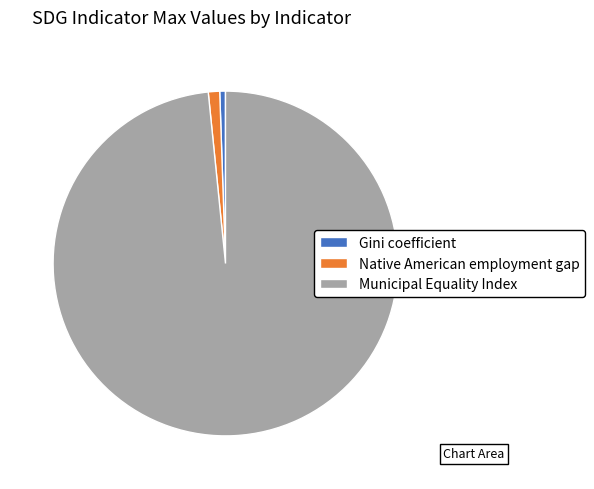

Which category has the smallest portion of the pie?

Gini coefficient